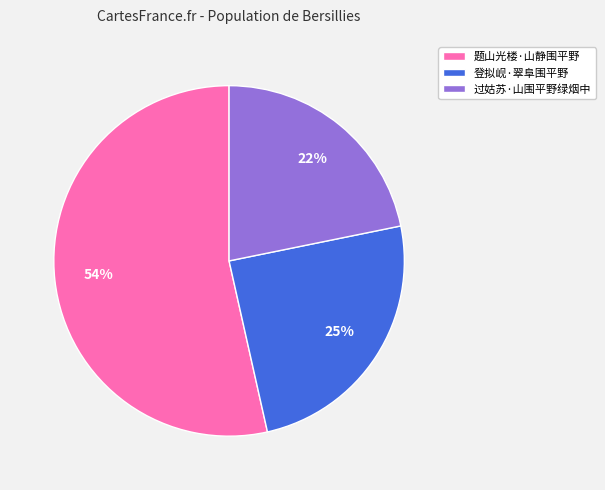

Is it true that 题山光楼·山静围平野 is 60% of the pie?

False